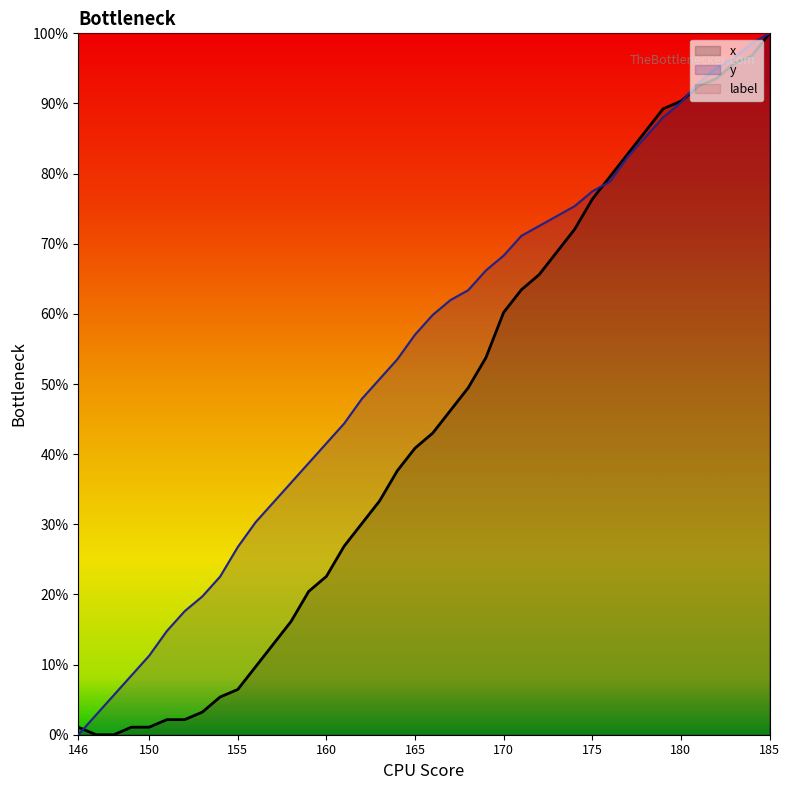

Which category has the highest value in the x series?

185